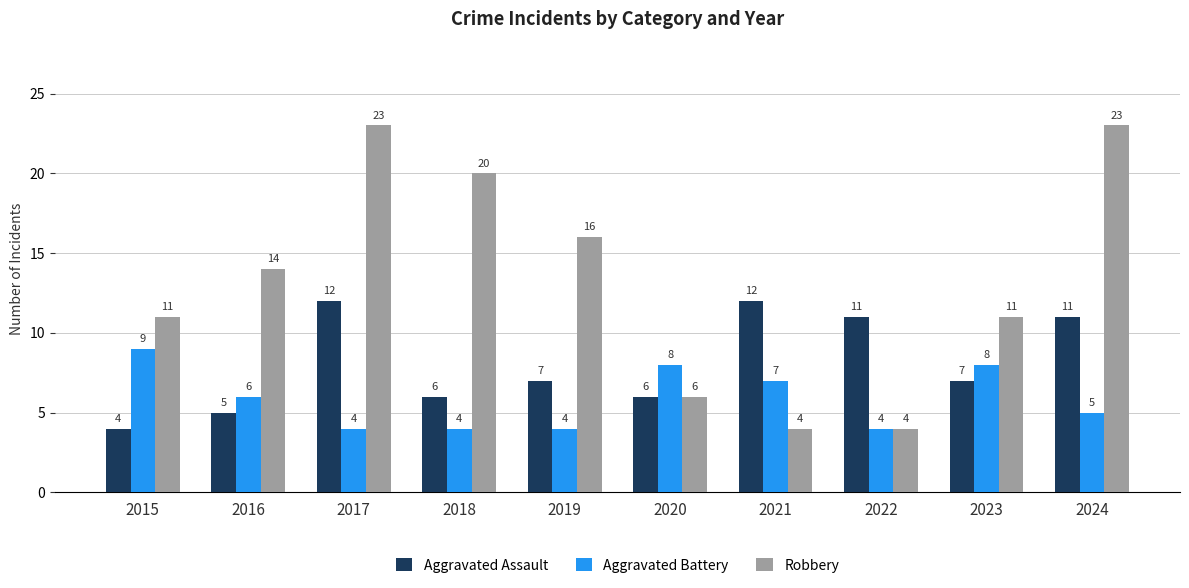

What is the greatest value displayed?

23